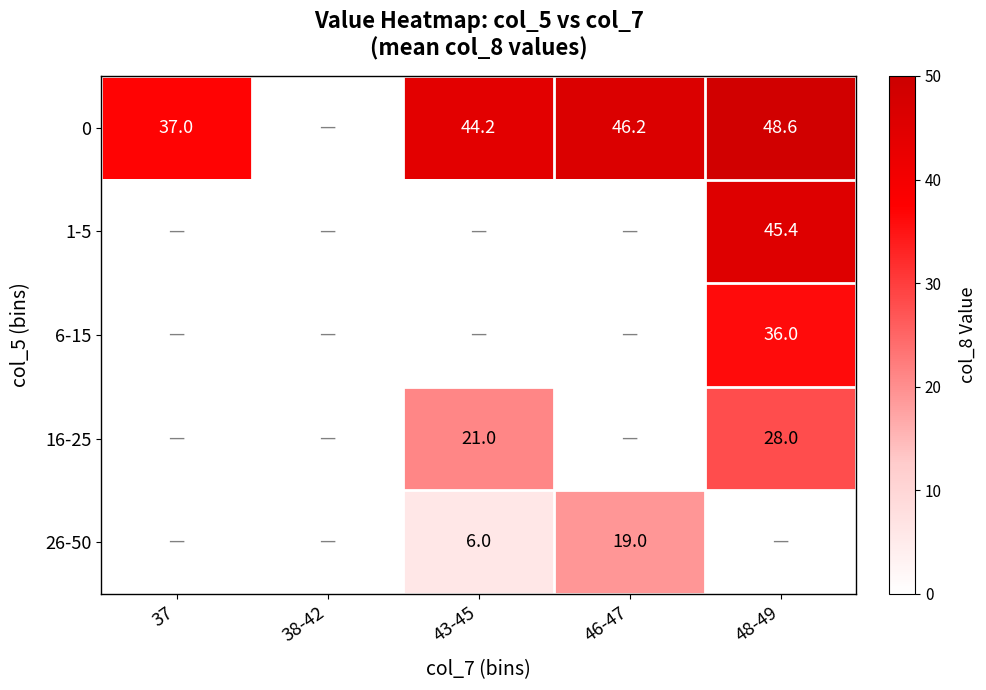

True or false: 16-25 has a value of 6.8 at 48-49.

False